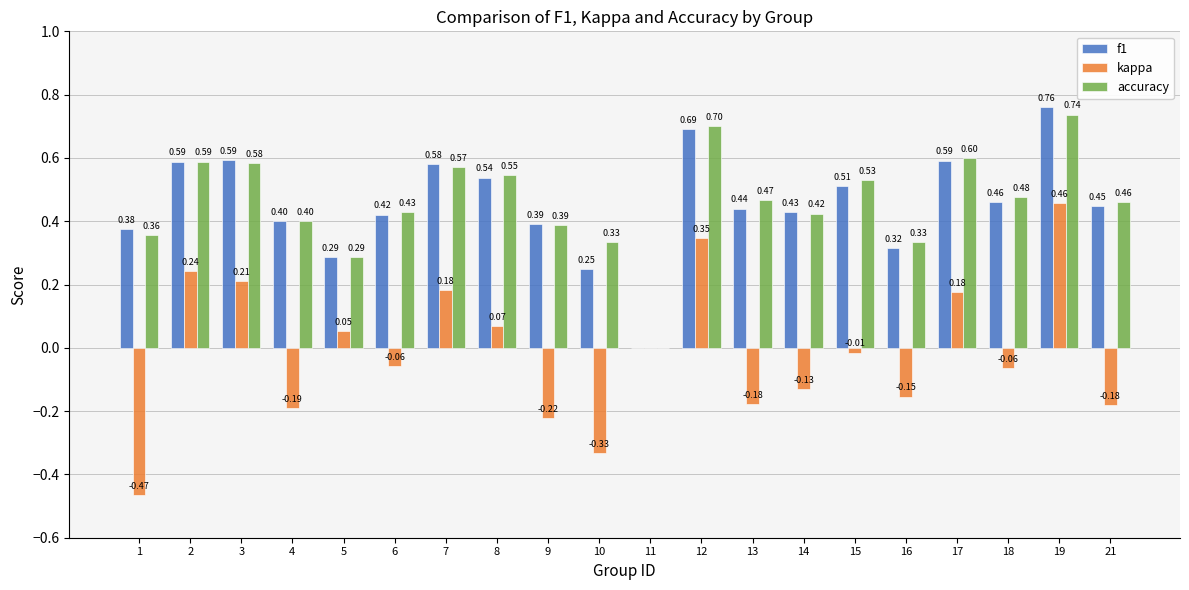

At which category is the sum across all series the highest?

19